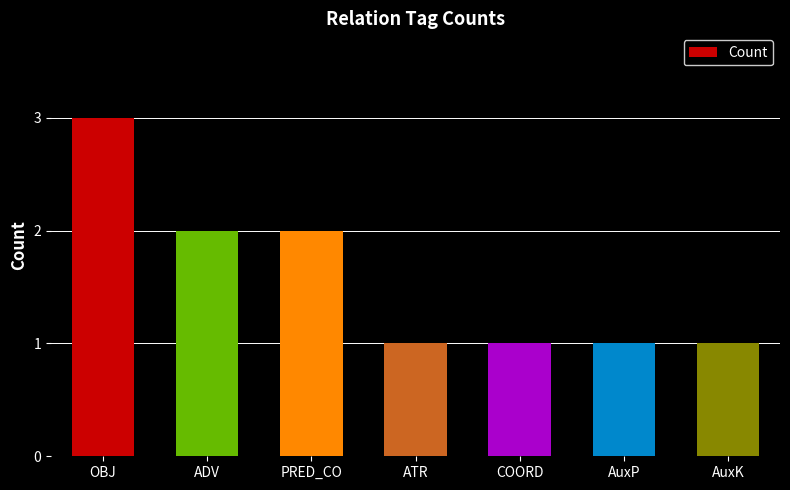

Is it true that the value at OBJ is 1?

False